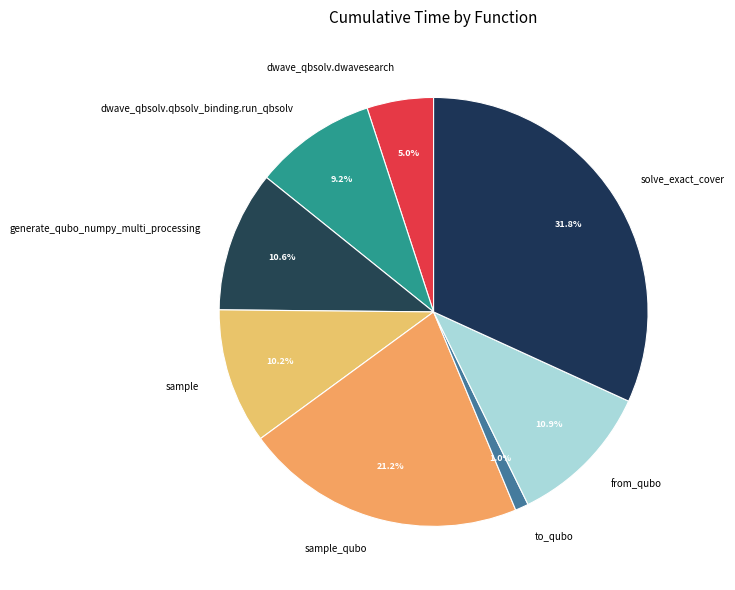

True or false: dwave_qbsolv.qbsolv_binding.run_qbsolv accounts for 9% of the total.

True